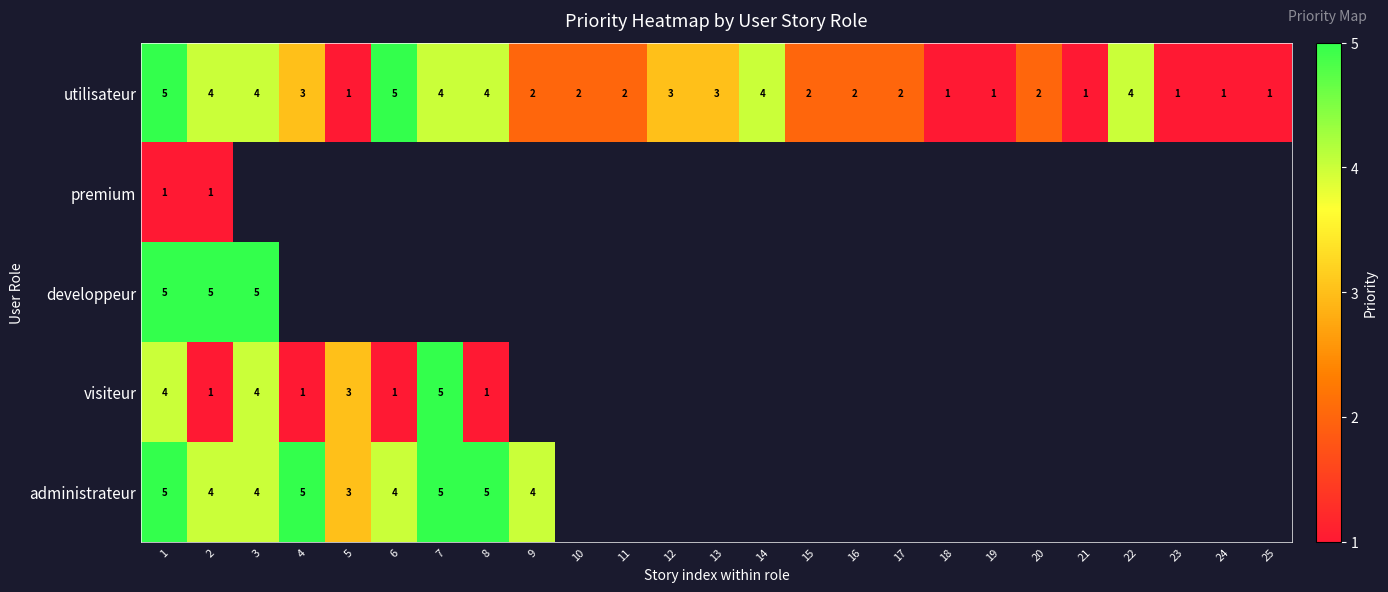

How many values in the utilisateur series are below 2?

7